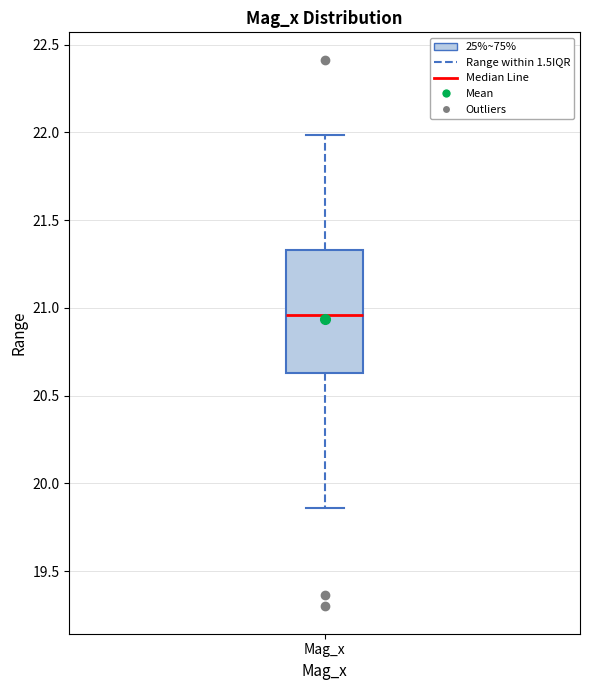

Transcribe this box plot: give where the median line is, the range the box spans, and where the two whiskers end, as read against the y-axis. The values are not printed on the chart, so give them approximately, as read against the axis.

median 20.95, box 20.65 to 21.35, whiskers 19.85 to 22.00